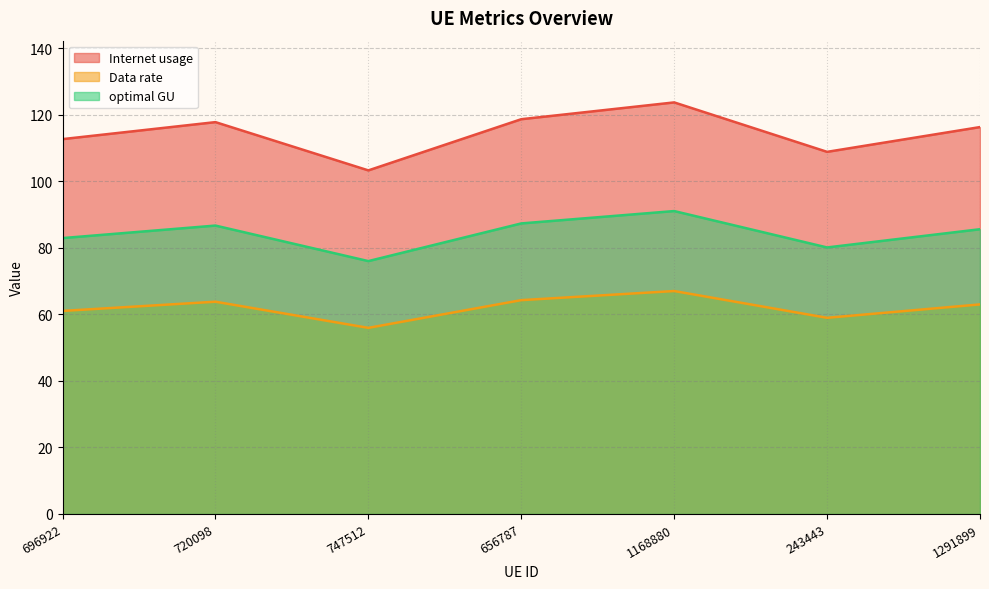

True or false: optimal GU and Internet usage cross at least once.

False